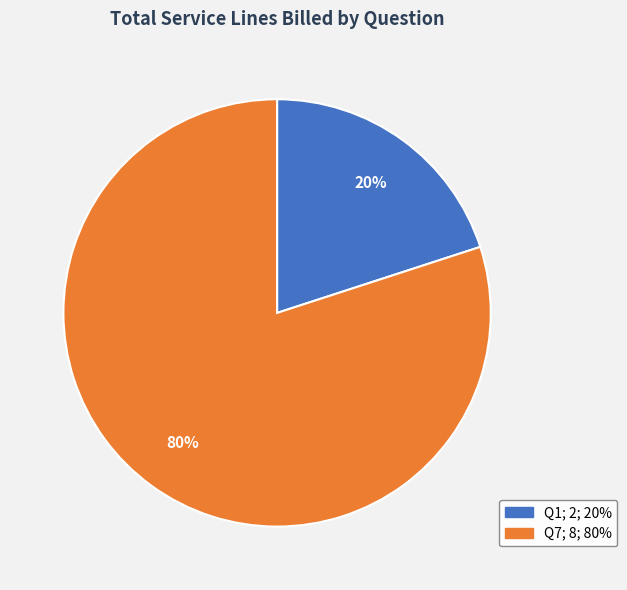

To the nearest percent, what is the average slice percentage?

50%